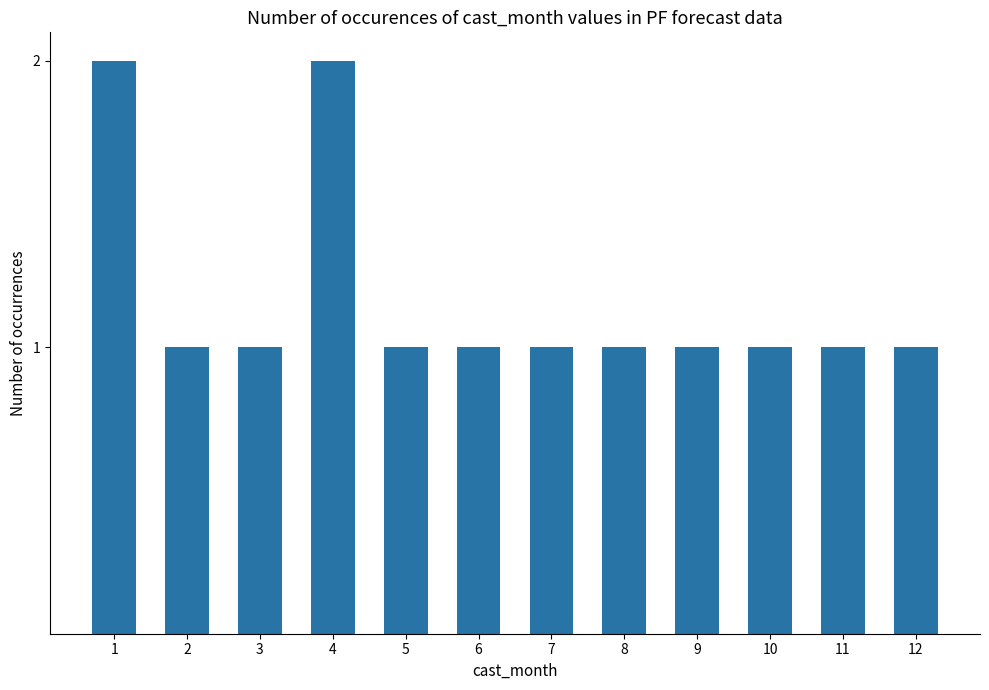

What is the ratio of the value at 4 to the value at 7?

2.0